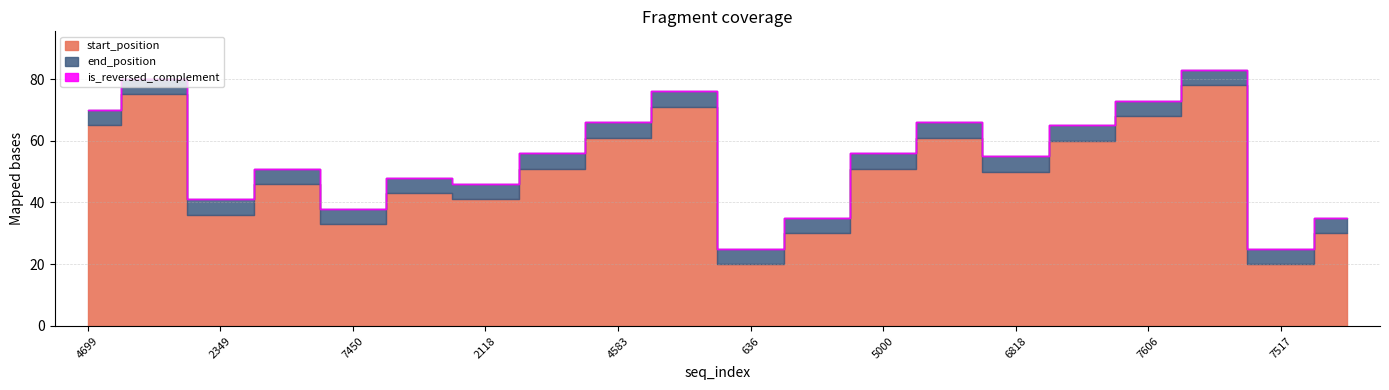

What is the difference between the second highest and second lowest values in the end_position series?

55